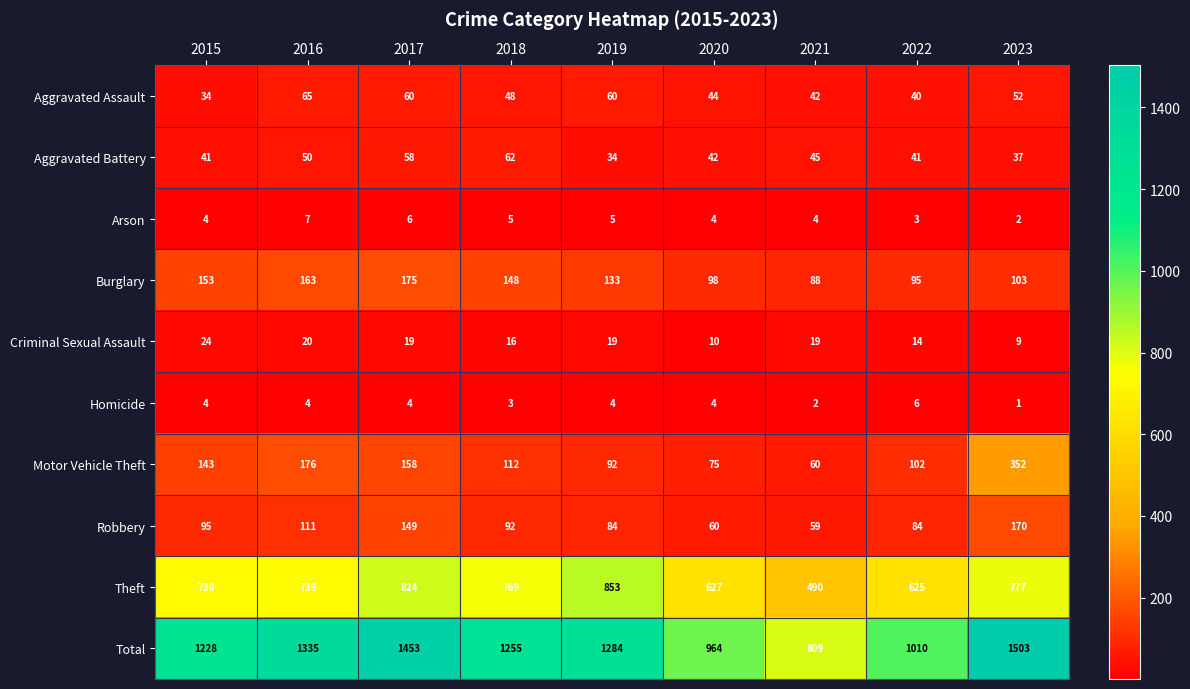

The Theft series shows 1501 at 2019. True or false?

False